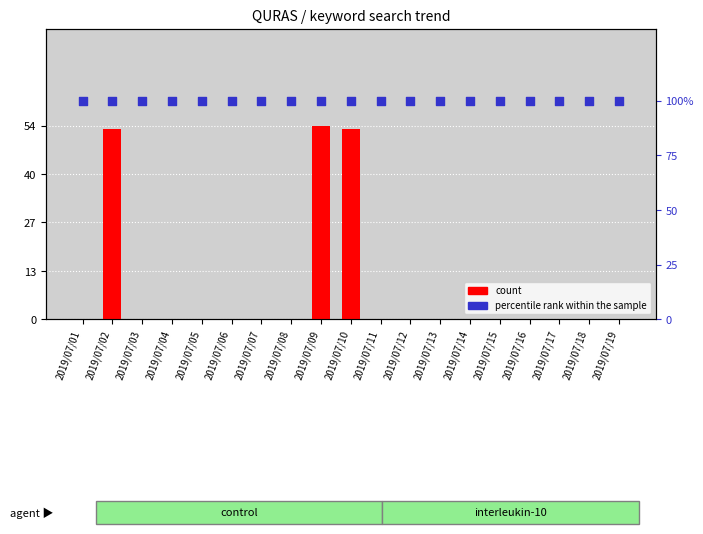

What are all the series names shown in the legend?

count, percentile rank within the sample